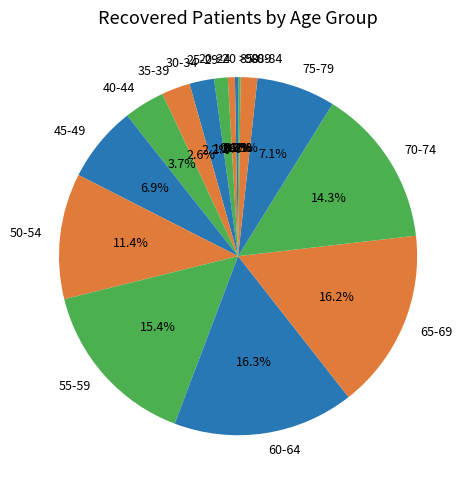

To the nearest percent, what is the combined percentage of 20-24 and <20?

1%